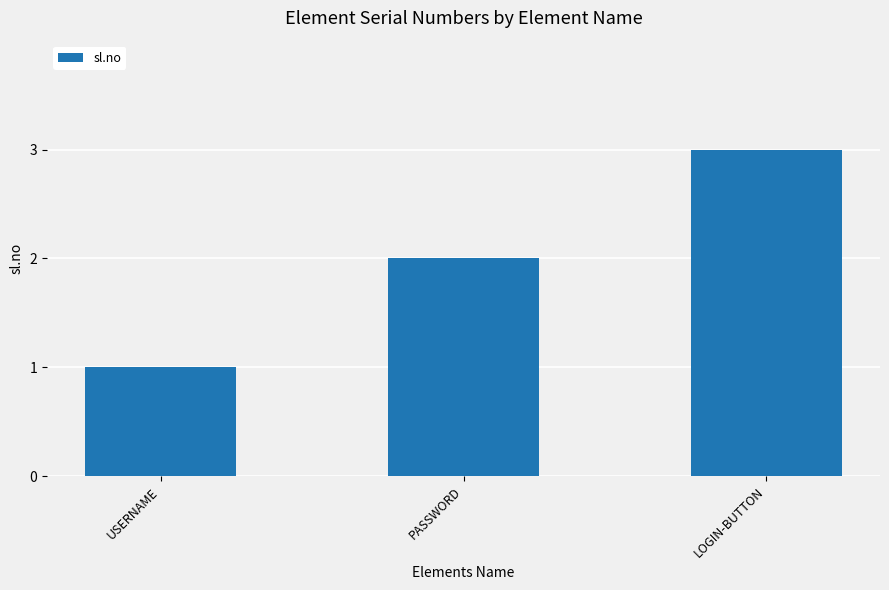

What value does the data have at LOGIN-BUTTON?

3